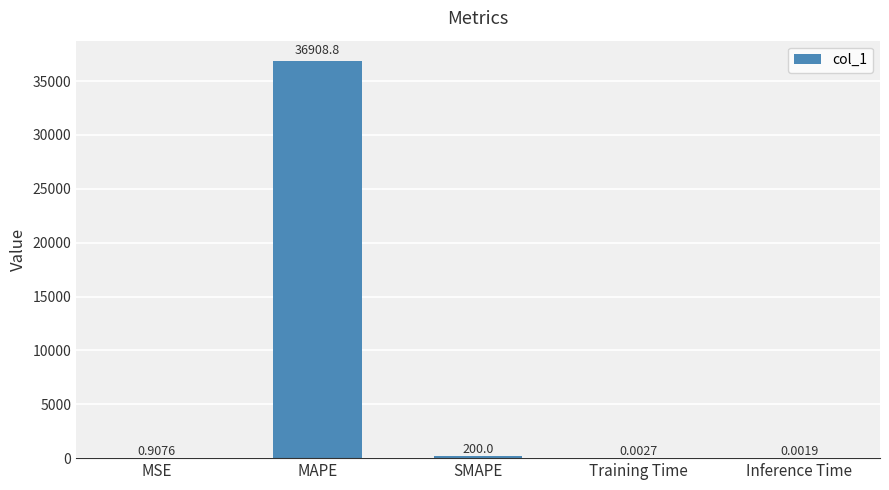

What is the maximum value shown in the chart?

36908.8